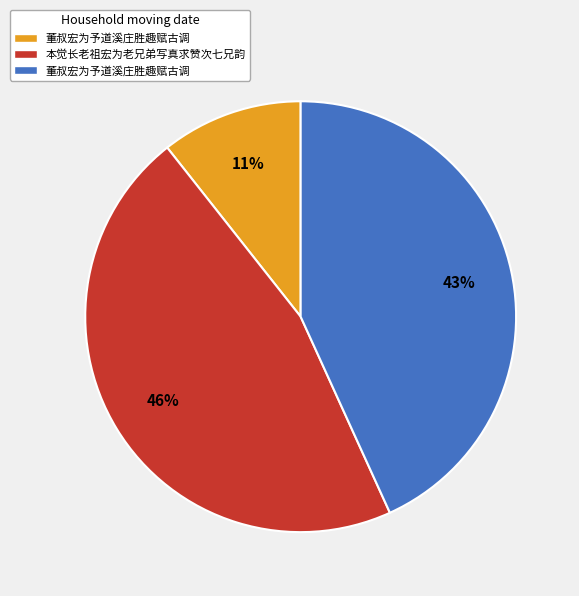

To the nearest percent, what is the average slice percentage?

33%